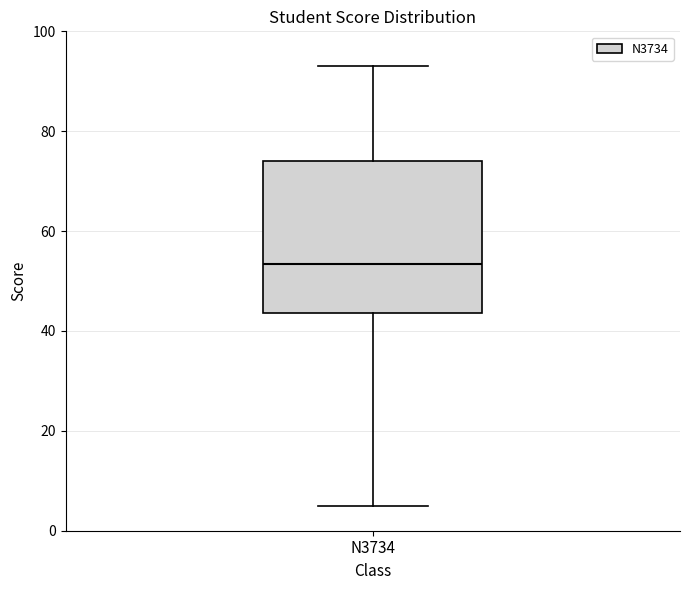

Where does the upper whisker of the box for N3734 end on the y-axis? The values are not printed on the chart, so give them approximately, as read against the axis.

94